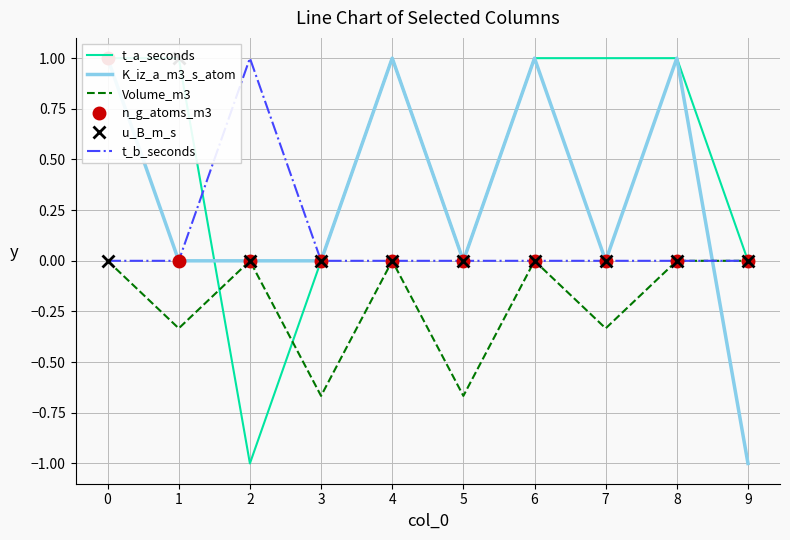

Which series has the largest range (max minus min)?

t_a_seconds